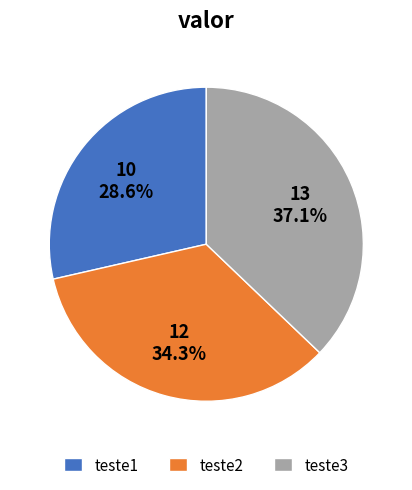

To the nearest percent, what is the difference between the teste2 and teste3 slice percentages?

3%